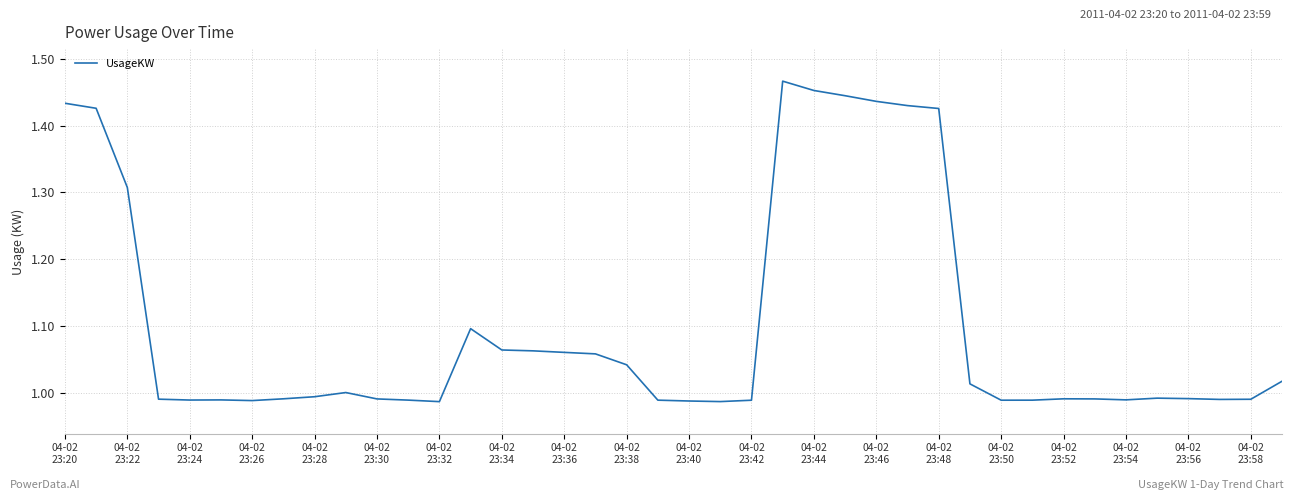

What is the sum of all values?

44.0